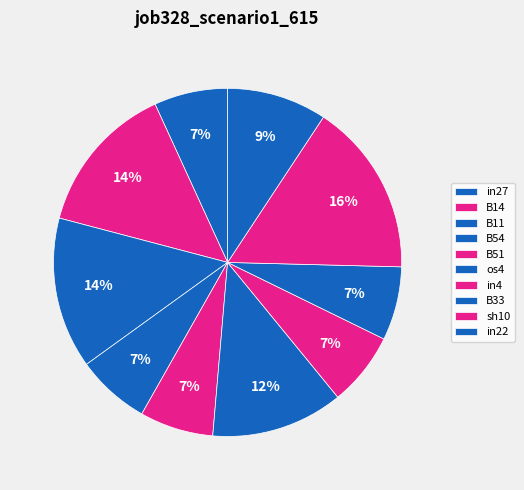

How many segments does this pie chart have?

10